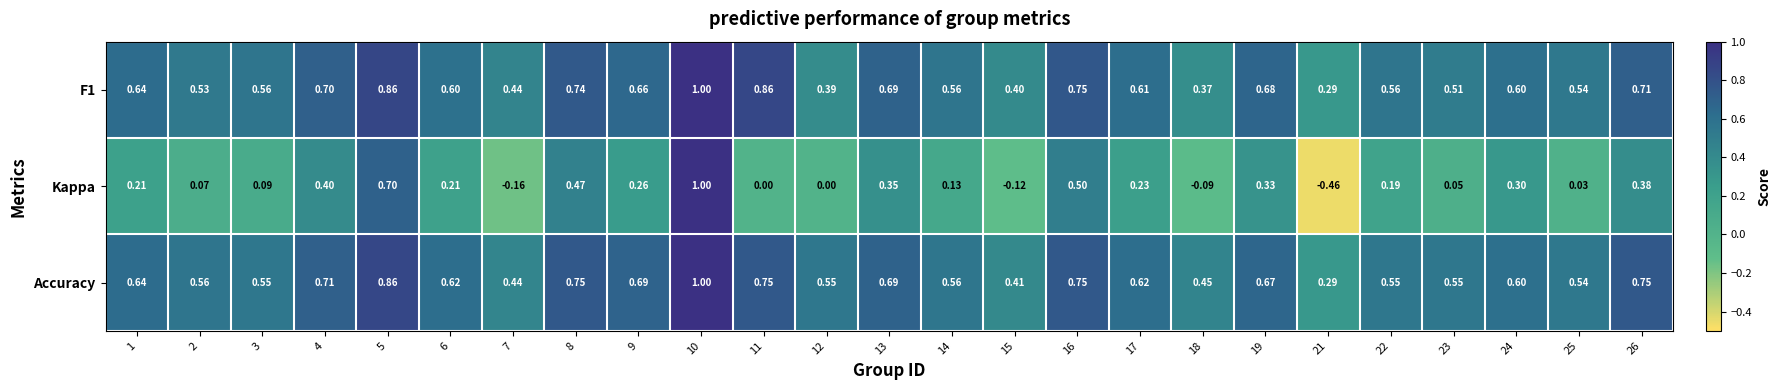

Between 14 and 24, which series saw the biggest shift?

Kappa